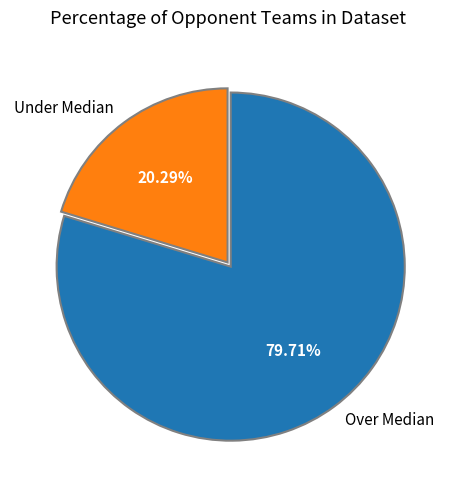

Which has a higher value, Over Median or Under Median?

Over Median